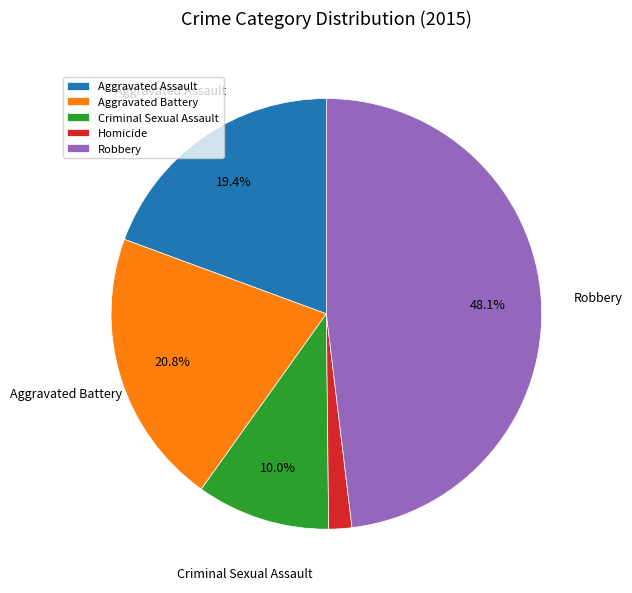

To the nearest percent, what percentage of the pie is Aggravated Assault?

19%